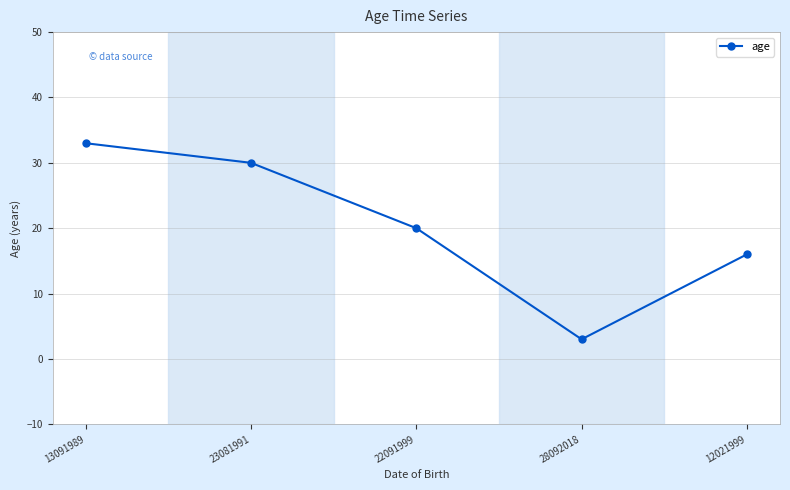

Reading left to right, what are all the values shown in this chart?

13091989=33	23081991=30	22091999=20	28092018=3	12021999=16